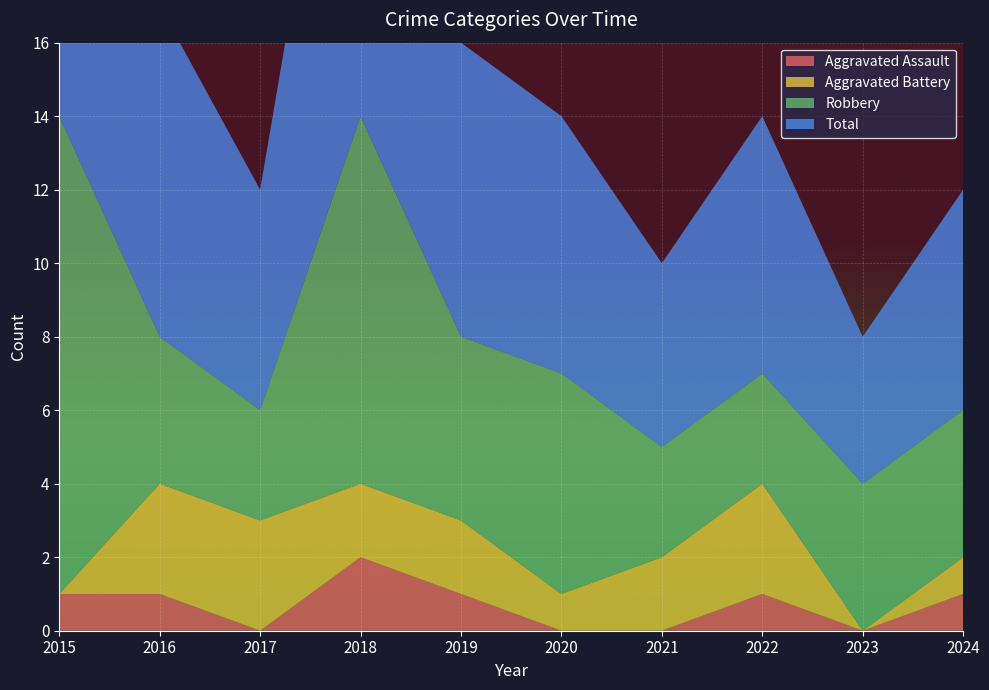

Reading left to right, list all the values displayed in this chart.

Aggravated Assault: 1	1	0	2	1	0	0	1	0	1
Aggravated Battery: 0	3	3	2	2	1	2	3	0	1
Robbery: 13	4	3	10	5	6	3	3	4	4
Total: 14	9	6	14	8	7	5	7	4	6